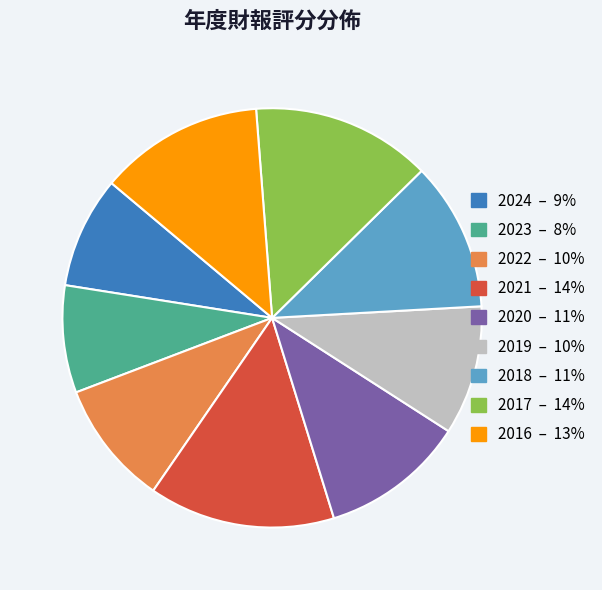

Is the sum of 2022 and 2021 greater than half?

No